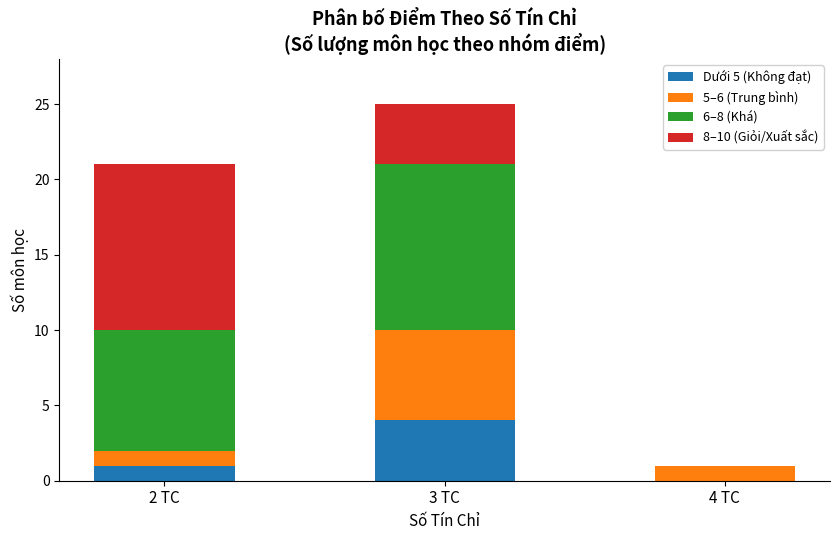

Is it true that Dưới 5 (Không đạt) equals 2 at 2 TC?

False